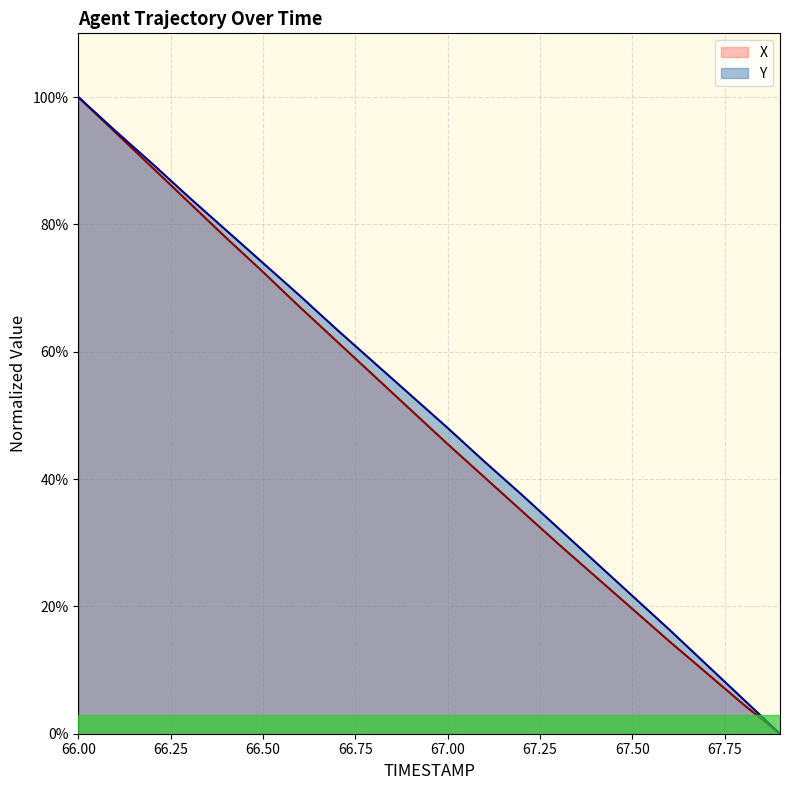

What is the difference between the maximum and minimum values in the Y series?

100.0